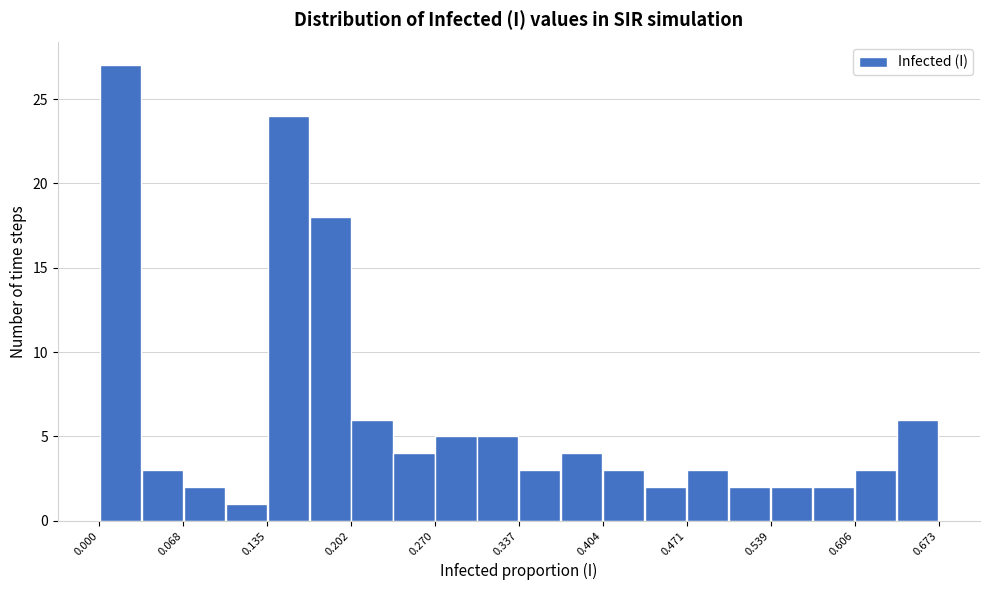

Read against the x-axis, roughly where is the centre of the tallest bar?

0.02